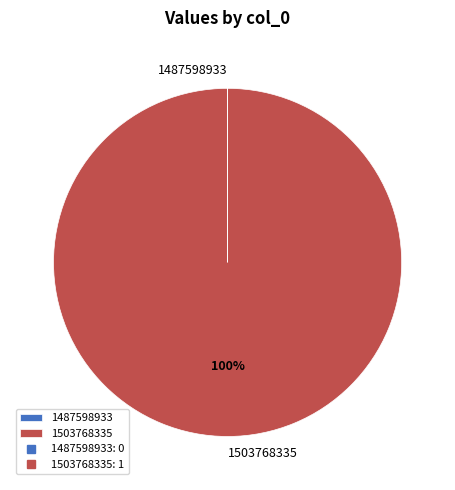

To the nearest percent, what is the average slice percentage?

50%